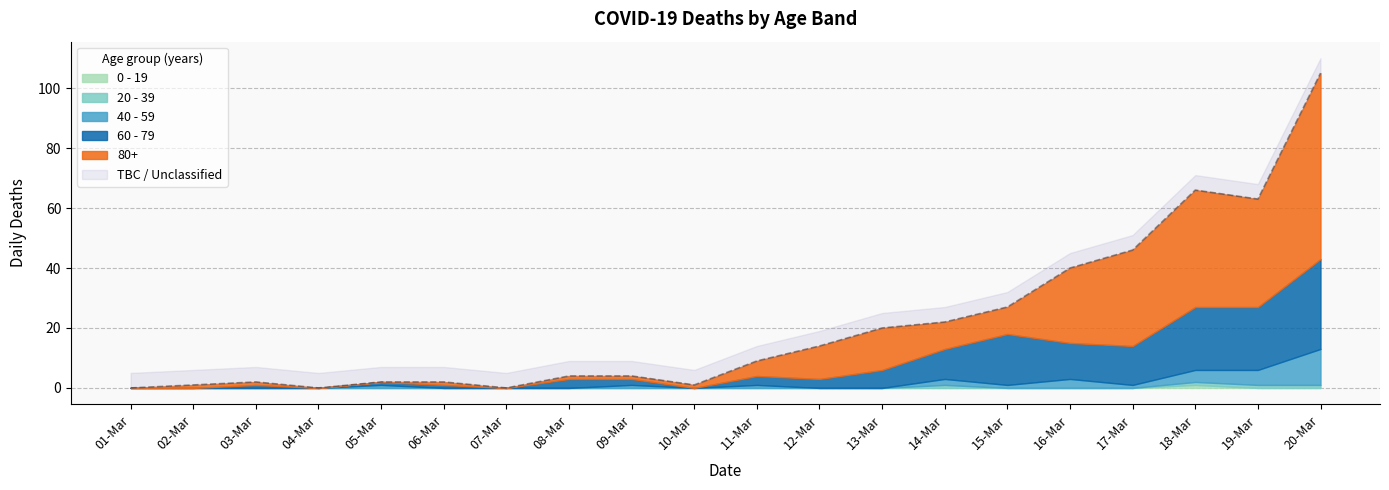

At which category is the sum across all series the highest?

20-Mar